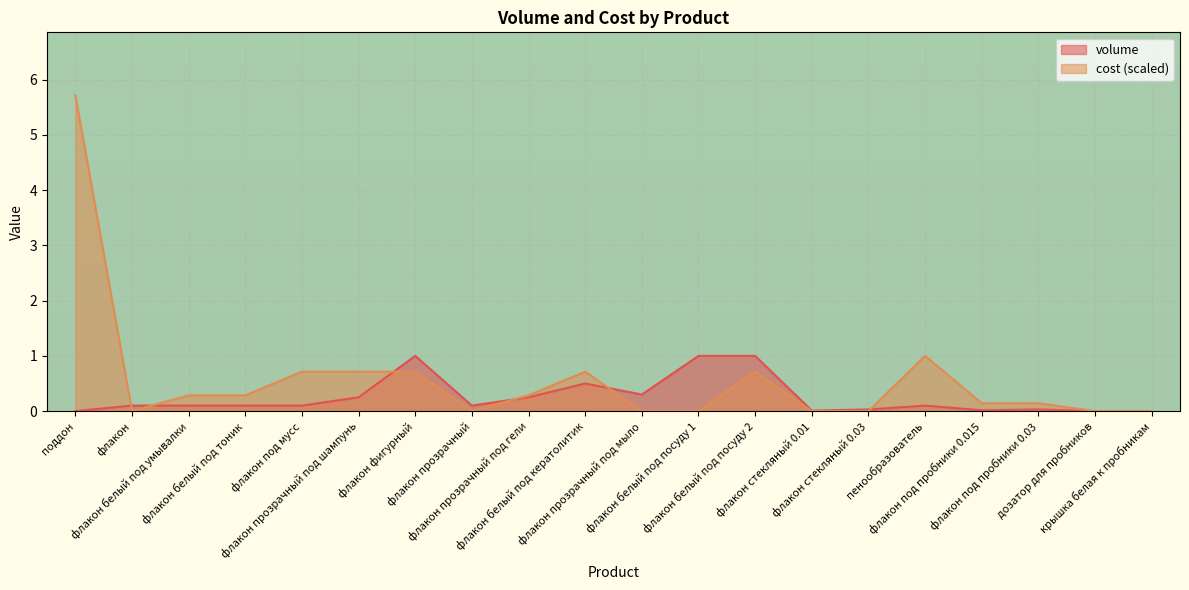

At how many categories does at least one series exceed 5?

1